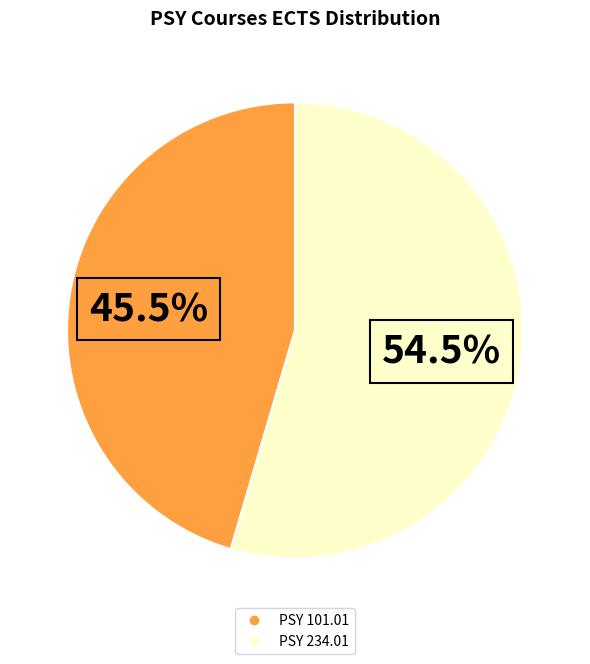

To the nearest percent, what is the difference between the largest and smallest slice percentages?

9%